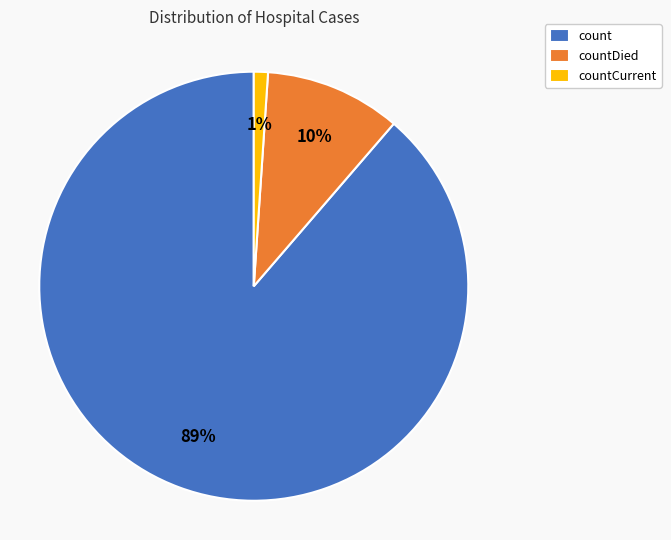

The countCurrent slice represents 15% of the pie. True or false?

False